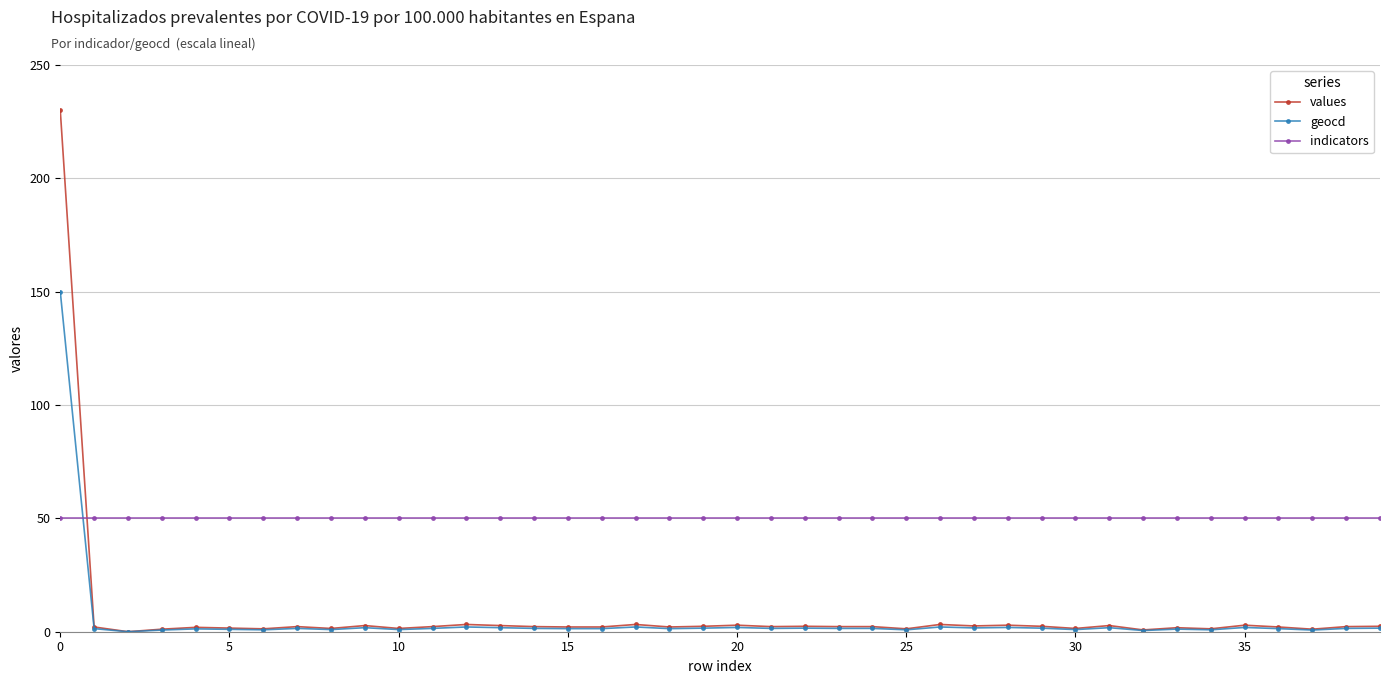

Which series has the largest total across all categories?

indicators